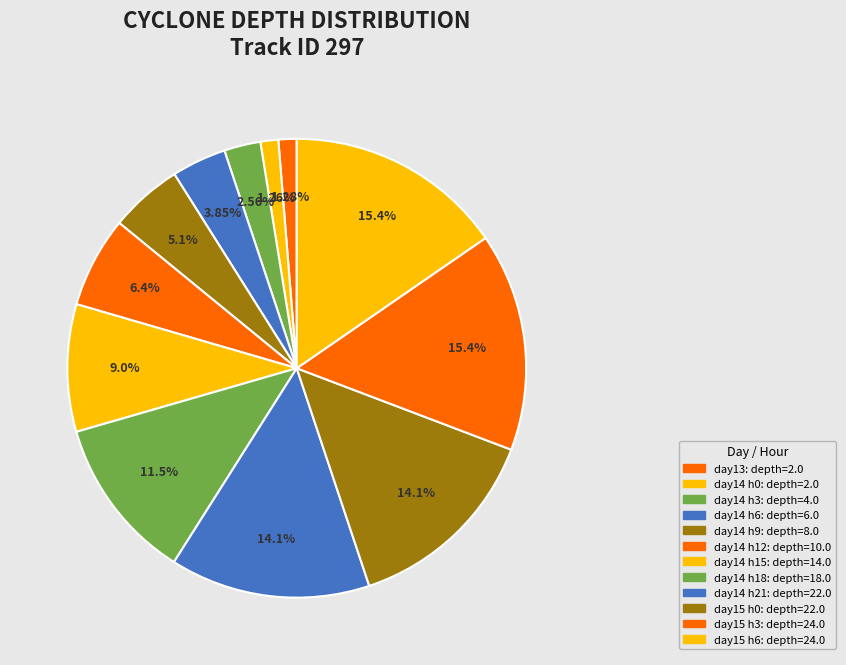

Count the number of slices in the pie.

12